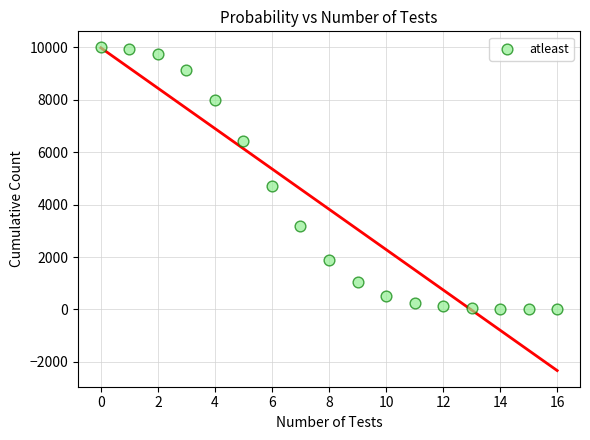

What is the range of Y values (max minus min)?

9999